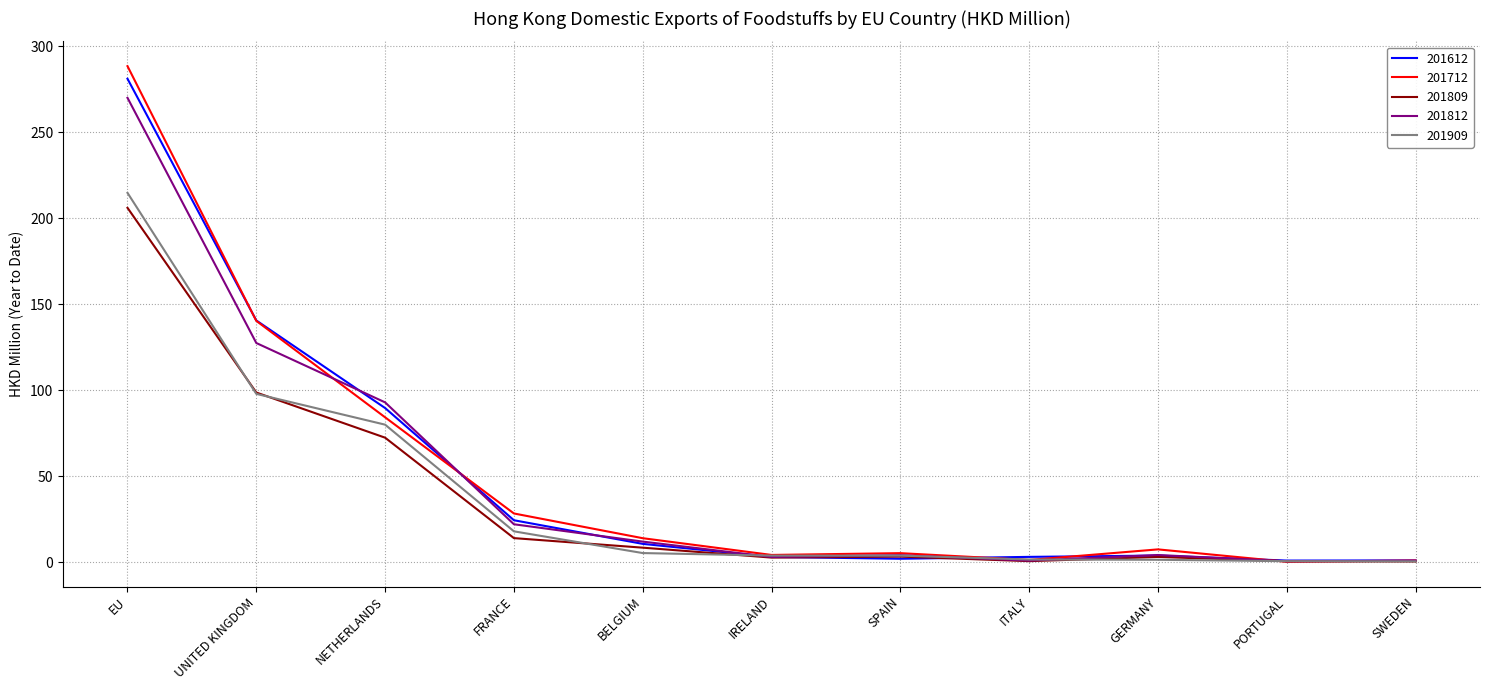

True or false: 201812 has a value of 127.6 at UNITED KINGDOM.

True